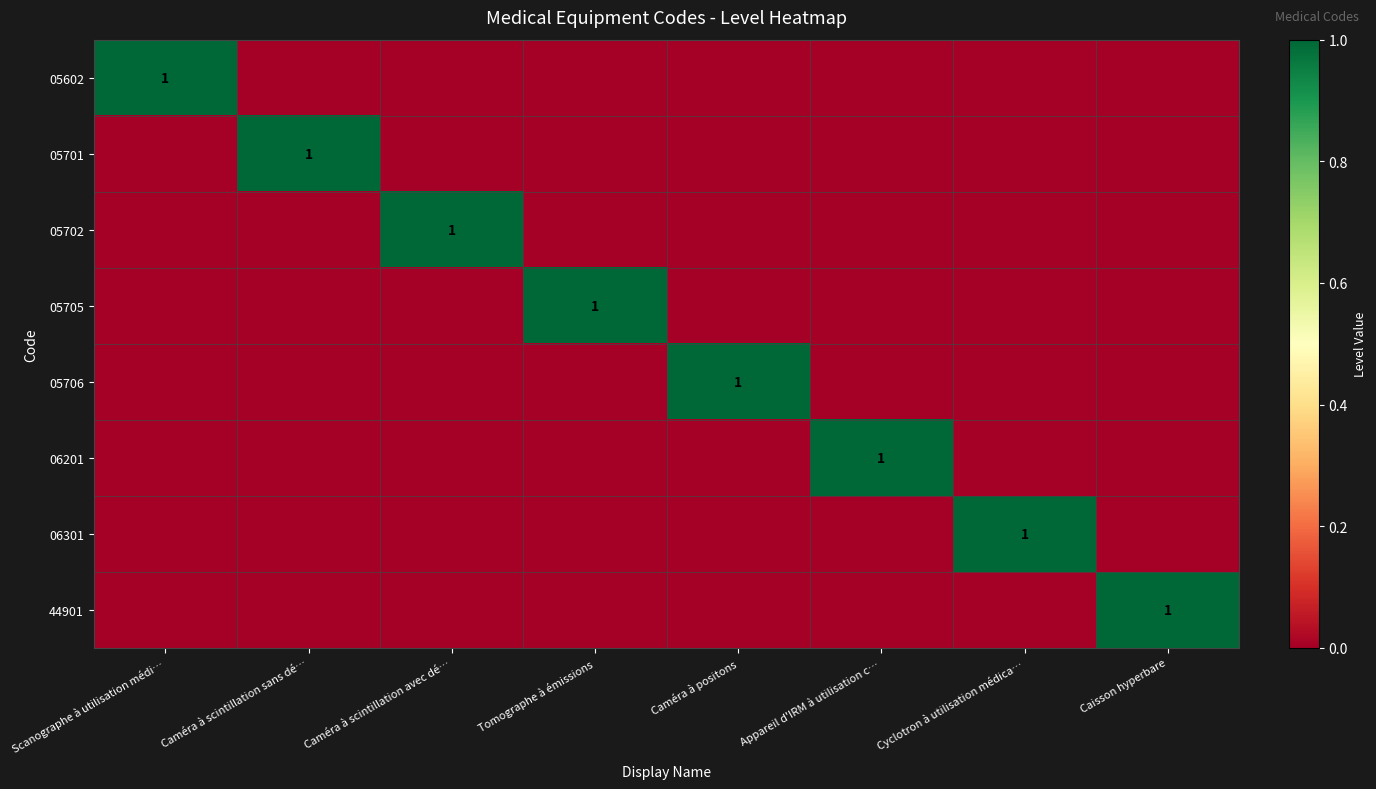

What is the total value across all series at Appareil d'IRM à utilisation c…?

1